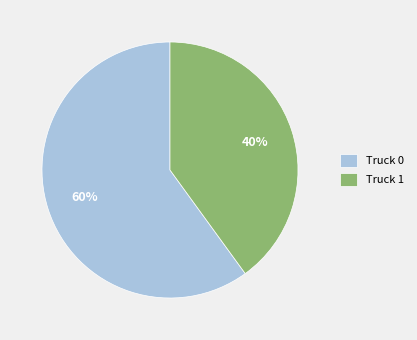

Combined, do Truck 1 and Truck 0 account for over 50%?

Yes